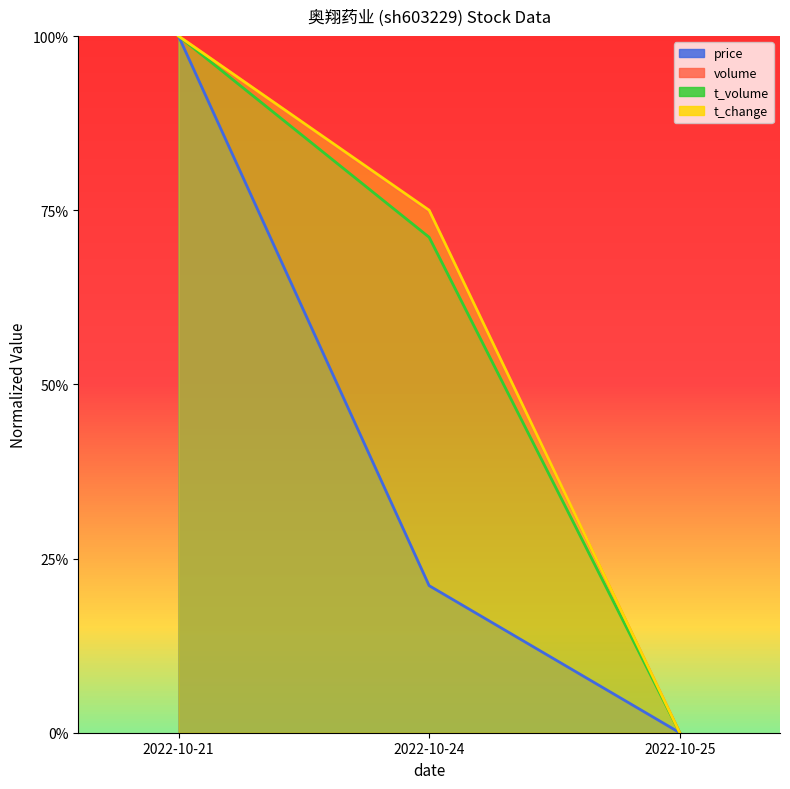

How many lines are shown in the chart?

4